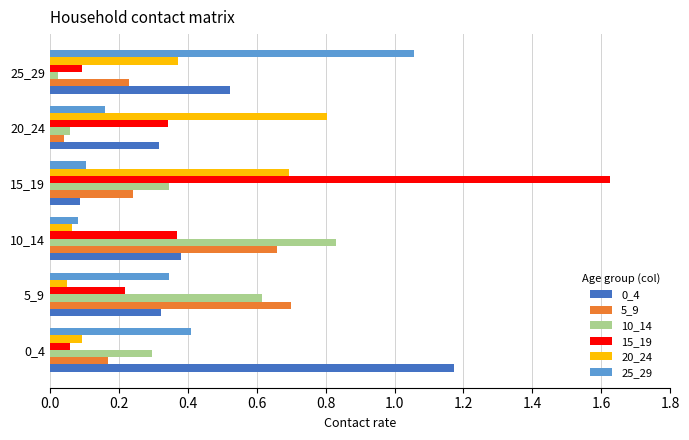

What is the spread (max minus min) of values at 5_9?

0.6